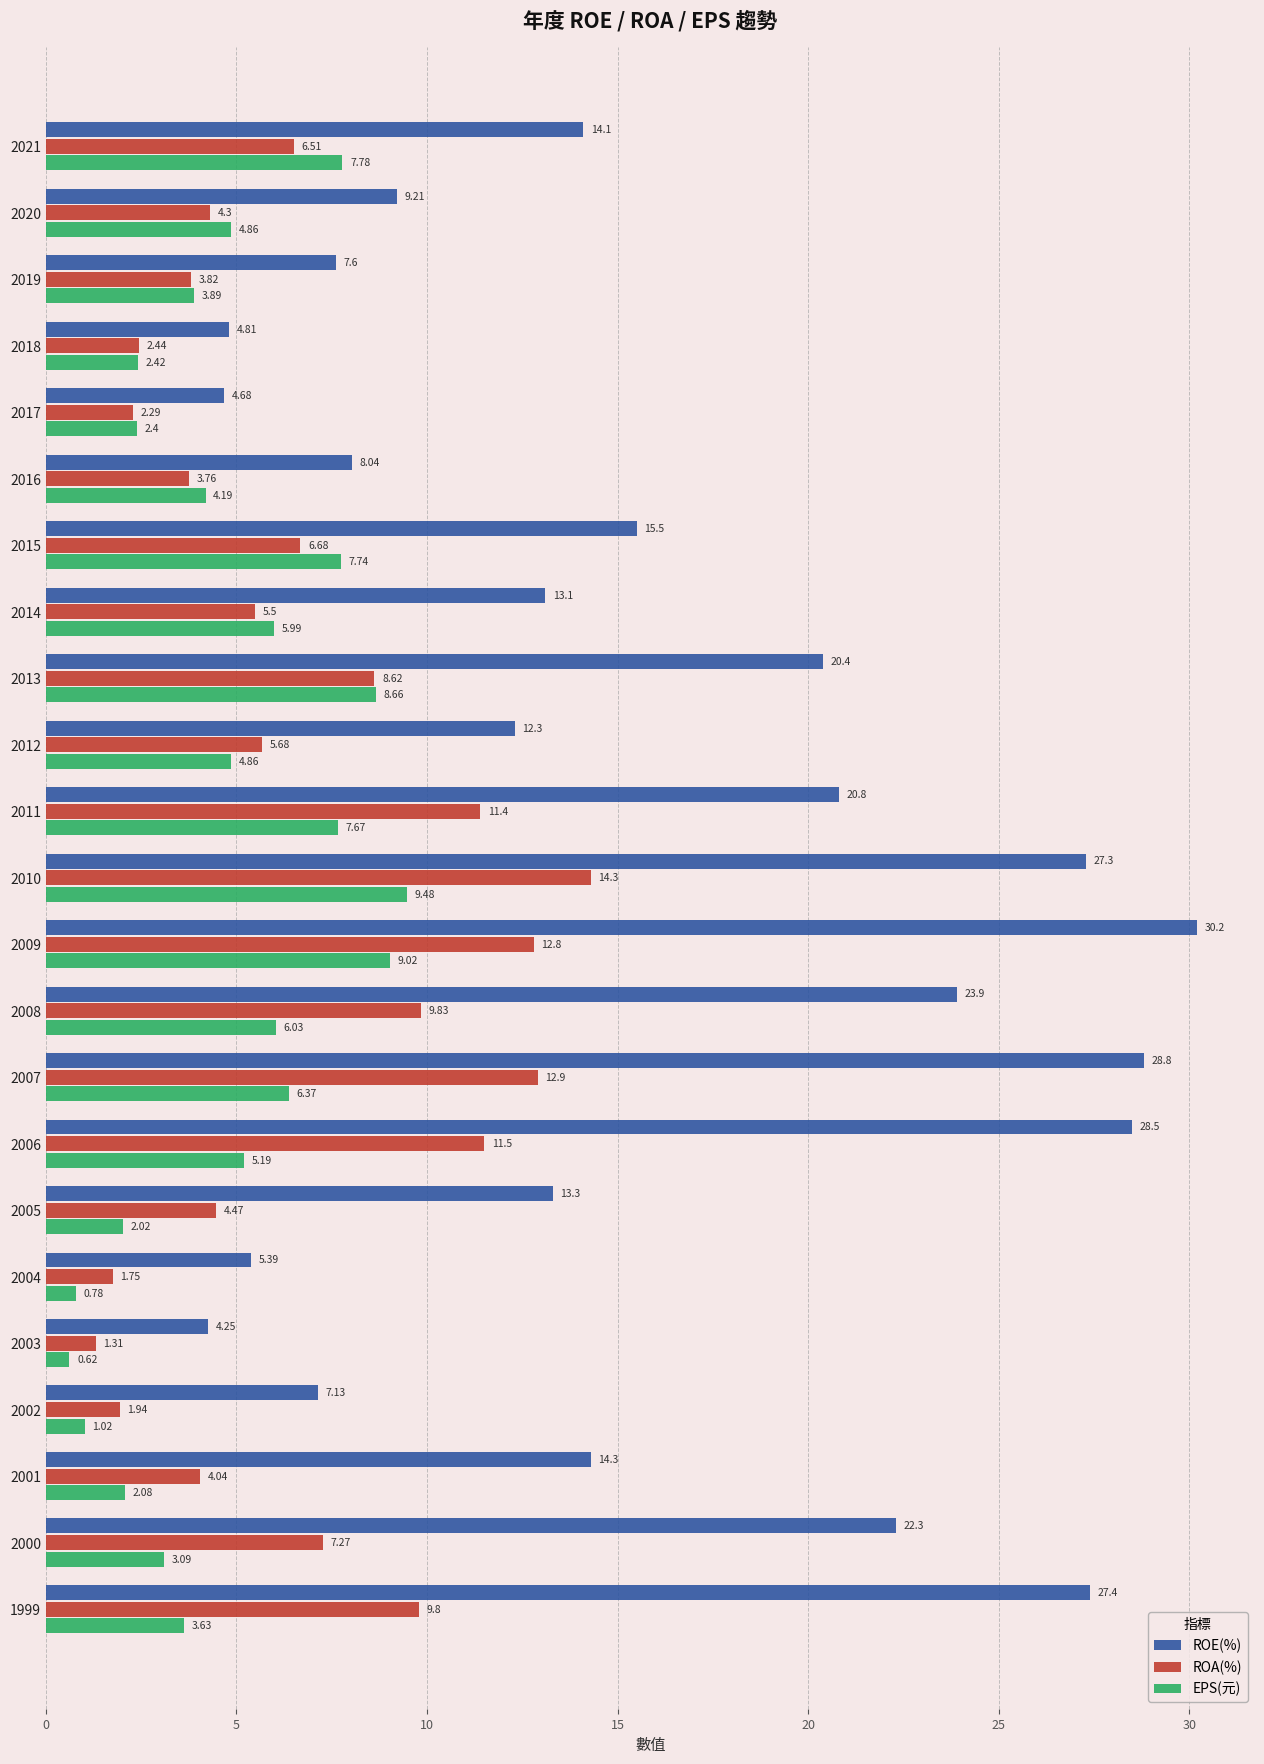

Which series has the largest total across all categories?

ROE(%)